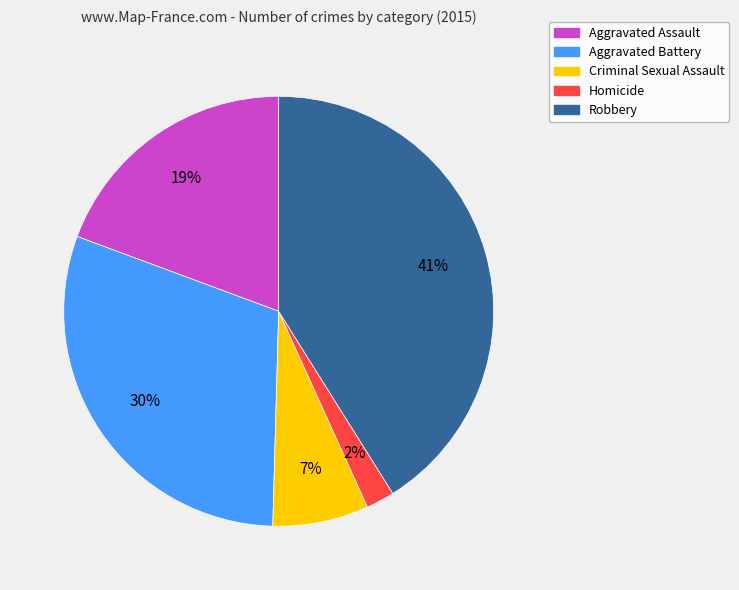

True or false: Aggravated Battery accounts for 30% of the total.

True